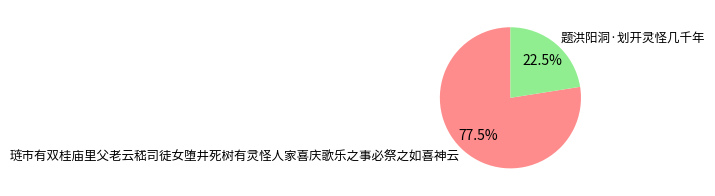

To the nearest percent, what is the average slice percentage?

50%